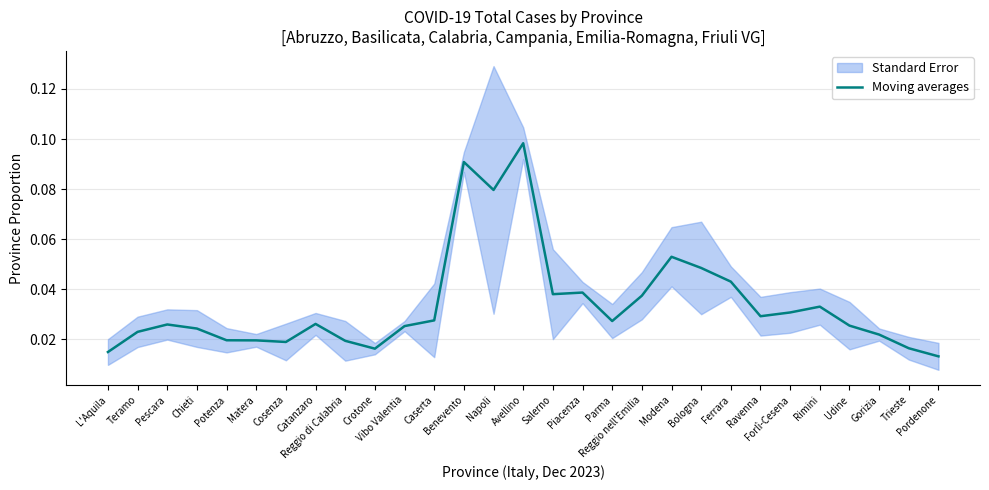

What position from the right is L'Aquila?

29